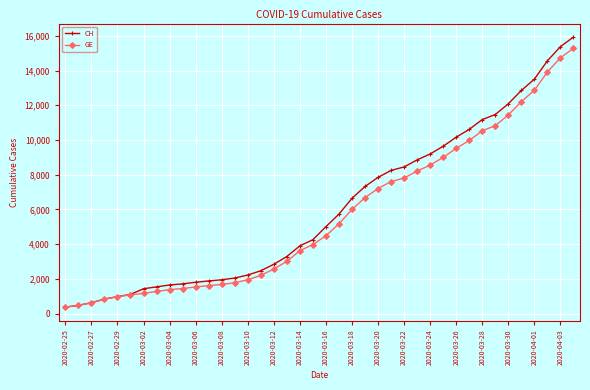

What is the average value of the CH series?

6053